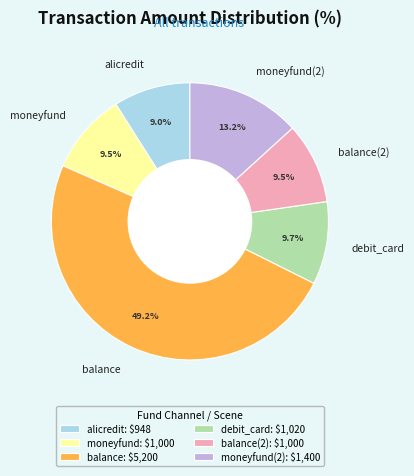

Approximately how many times larger is the value at moneyfund(2) compared to alicredit?

1.5